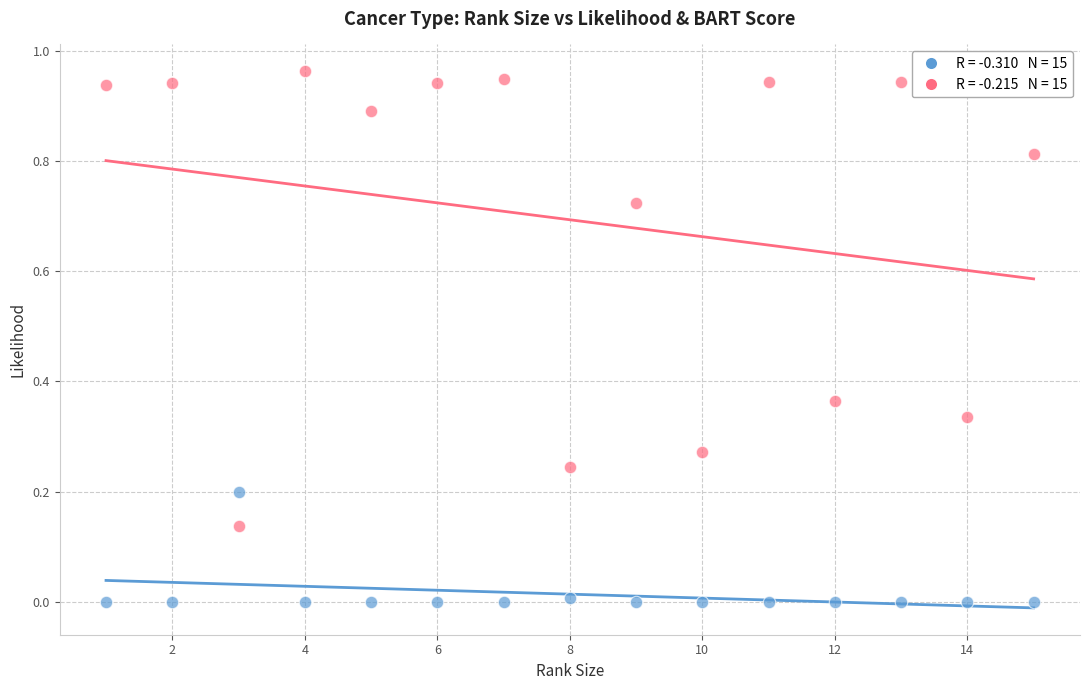

Across all data points, what is the range of X values (max minus min)?

14.0